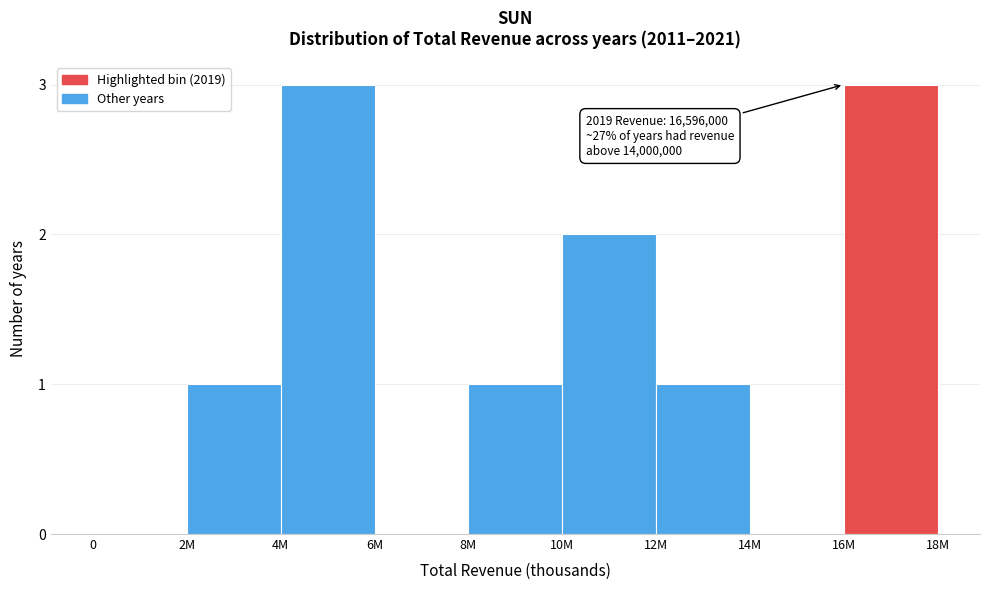

Reading right to left, what are all the values shown in this chart?

16M=3	14M=0	12M=1	10M=2	8M=1	6M=0	4M=3	2M=1	0=0